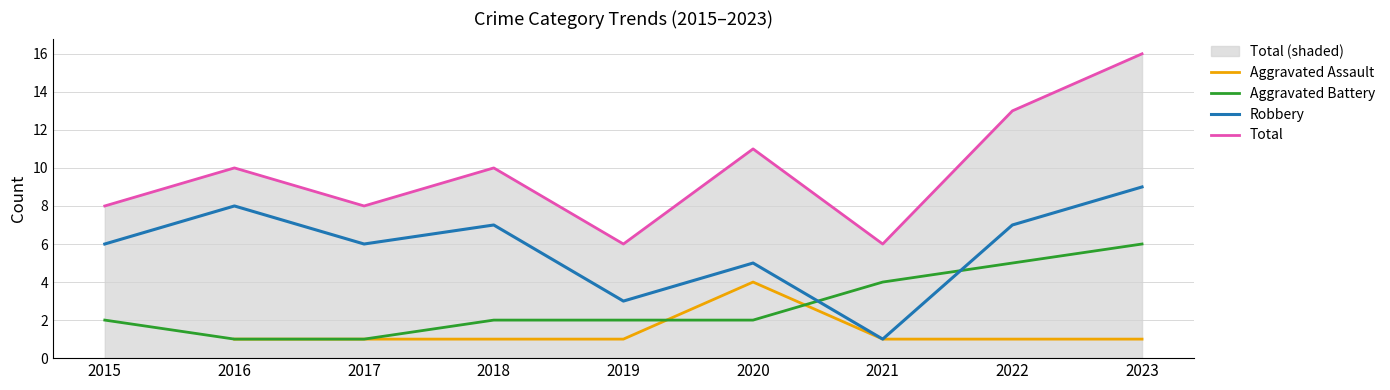

Which series has the widest spread of values?

Total